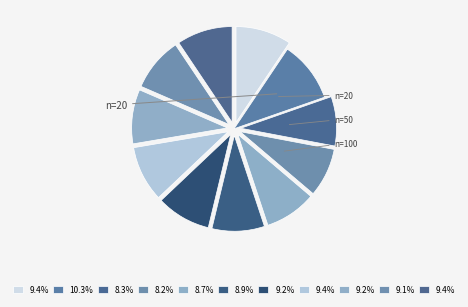

Which category has the biggest portion of the pie?

n_estimators=20